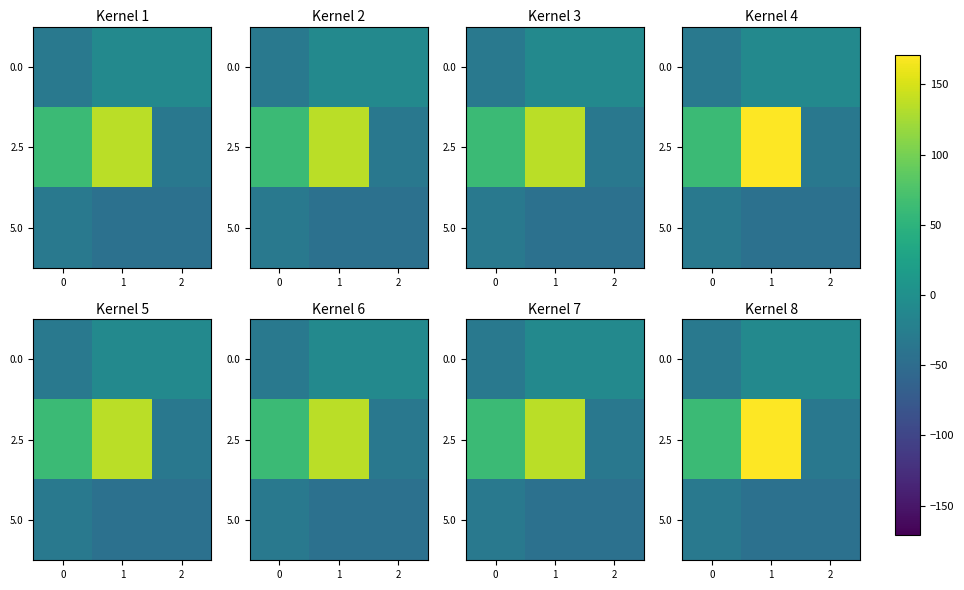

What is the smallest value displayed?

-43.5